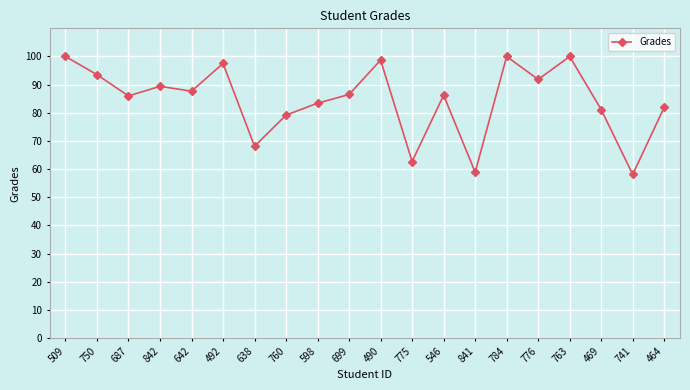

Count the number of data series in this chart.

1